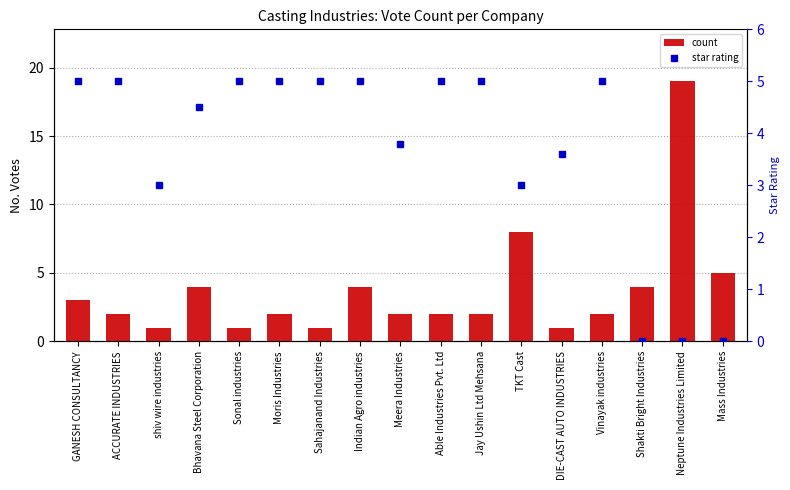

What position from the right is Sonal industries?

13